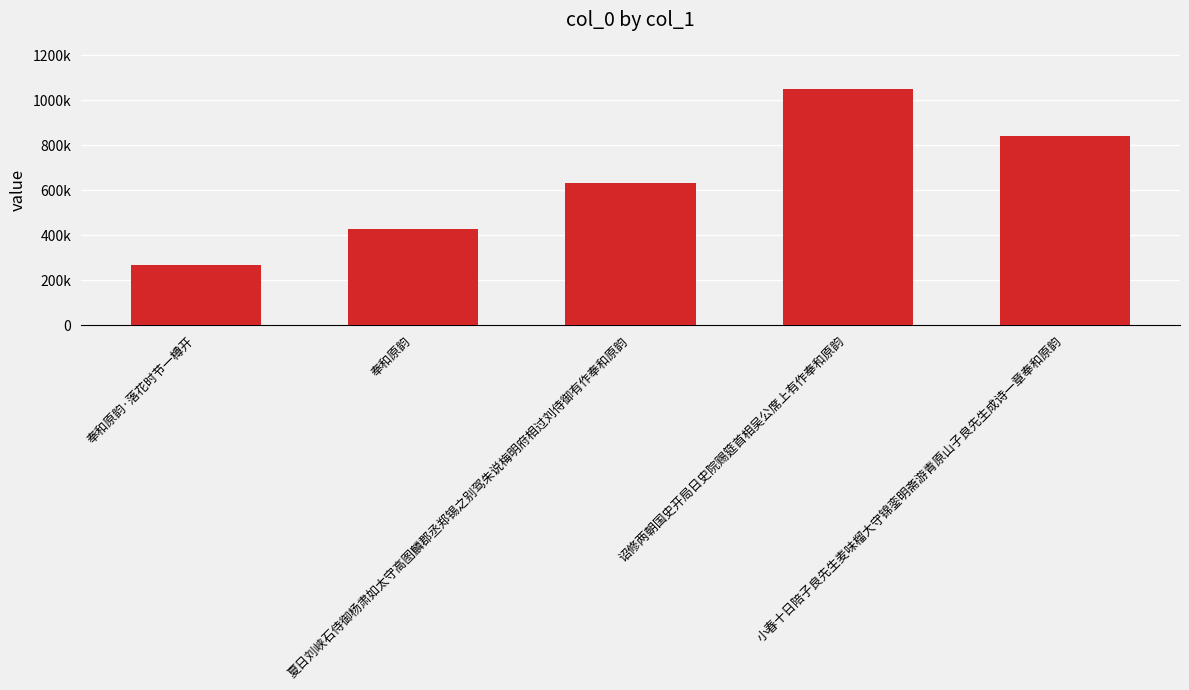

Are the bars horizontal?

No